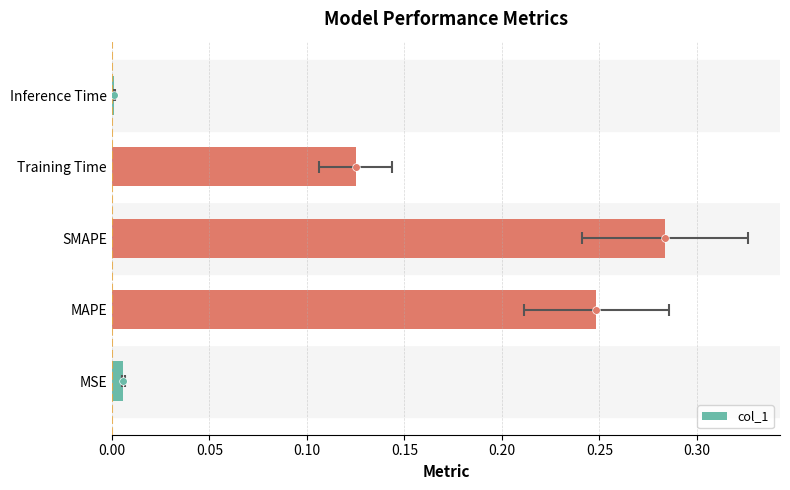

What is the value of the 4th bar from the left?

0.1